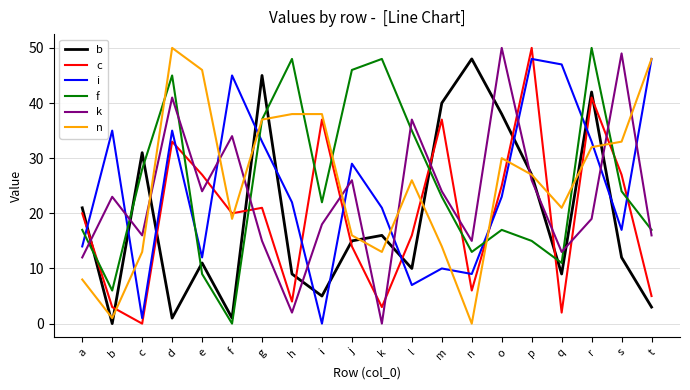

At which category is the sum across all series the highest?

r